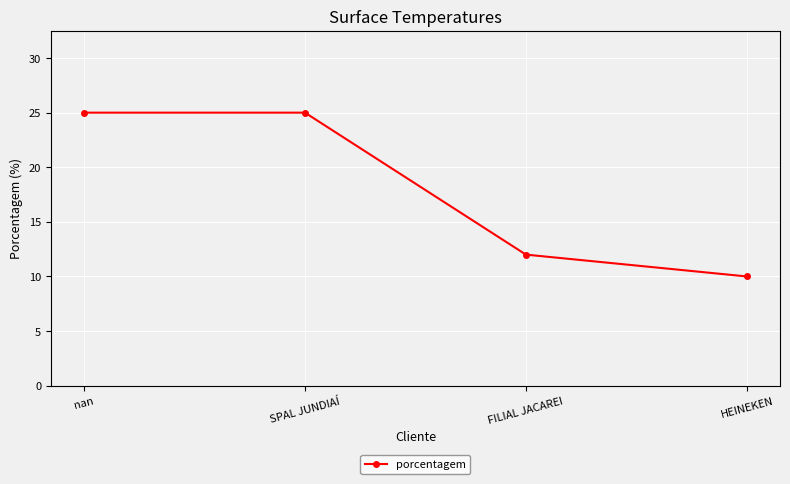

What is the greatest value displayed?

25